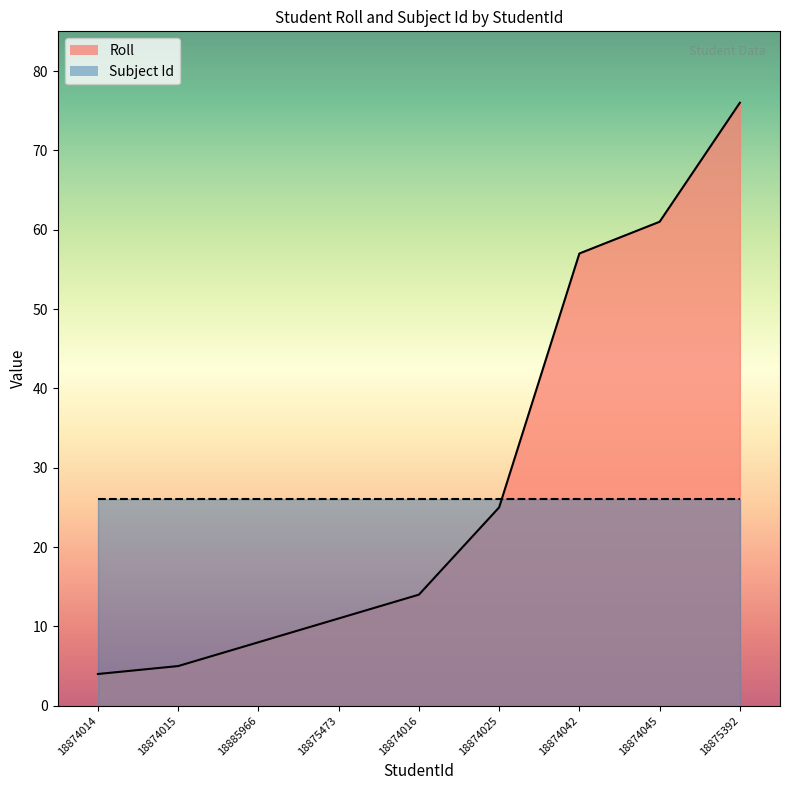

True or false: there are more than 2 points higher than both neighbors.

False